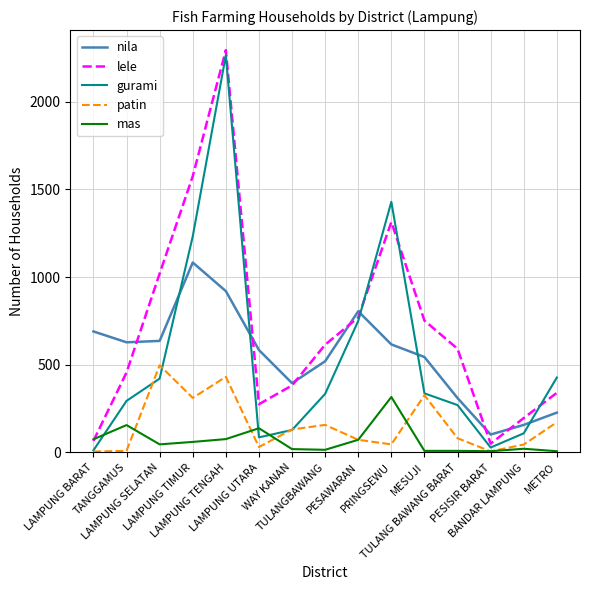

What are all the series names shown in the legend?

nila, lele, gurami, patin, mas